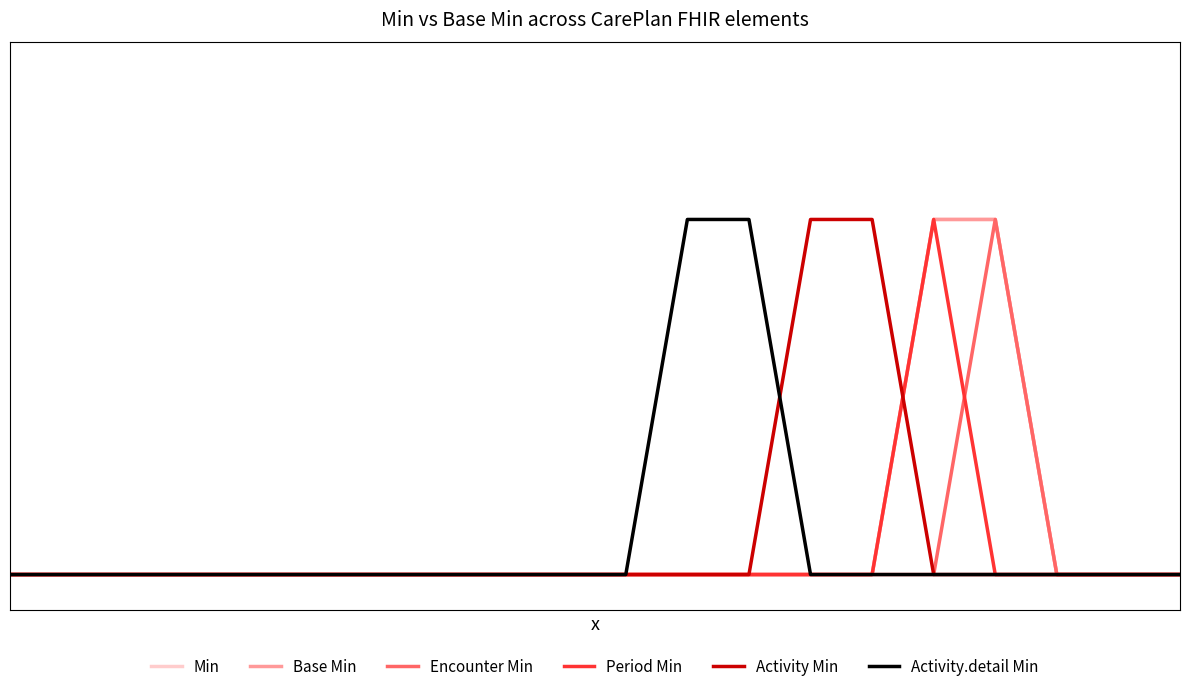

True or false: Min and Encounter Min cross at least once.

False